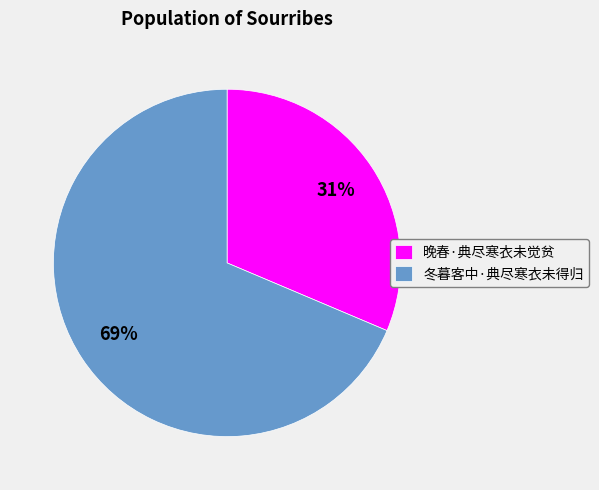

True or false: 冬暮客中·典尽寒衣未得归 accounts for 69% of the total.

True